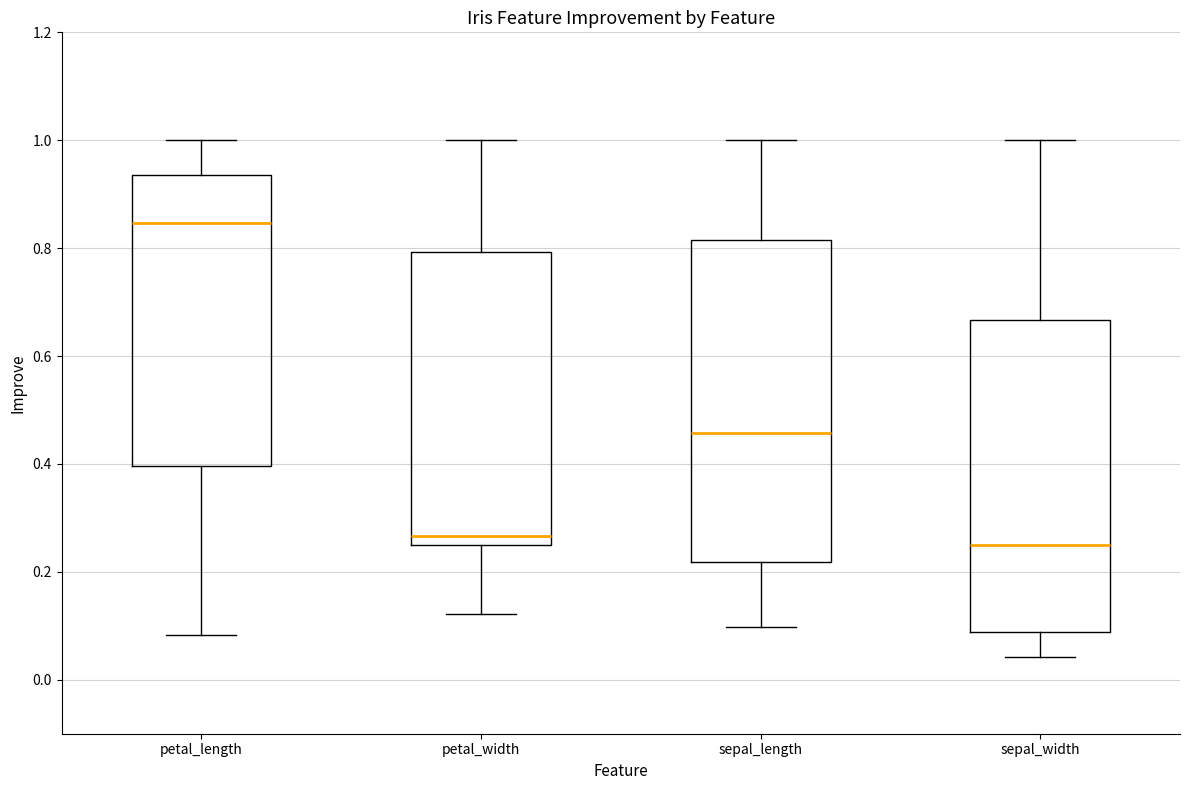

Reading left to right, read every box against the y-axis: the position of its median line, the range the box covers, and the ends of its whiskers. The values are not printed on the chart, so give them approximately, as read against the axis.

petal_length: median 0.84, box 0.40 to 0.94, whiskers 0.08 to 1.00
petal_width: median 0.26 (just above the box's lower edge), box 0.26 to 0.80, whiskers 0.12 to 1.00
sepal_length: median 0.46, box 0.22 to 0.82, whiskers 0.10 to 1.00
sepal_width: median 0.26, box 0.08 to 0.66, whiskers 0.04 to 1.00